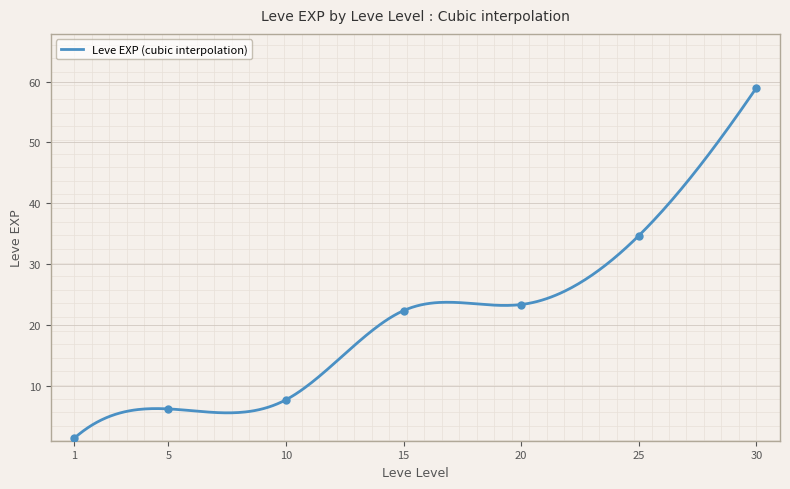

Which has a higher value, 20 or 15?

20